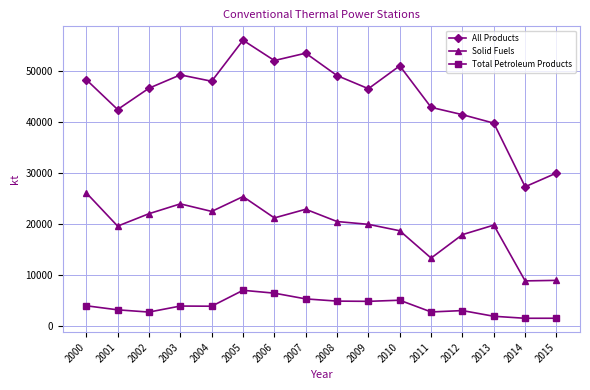

What is the sum of all Solid Fuels values?

311584.4